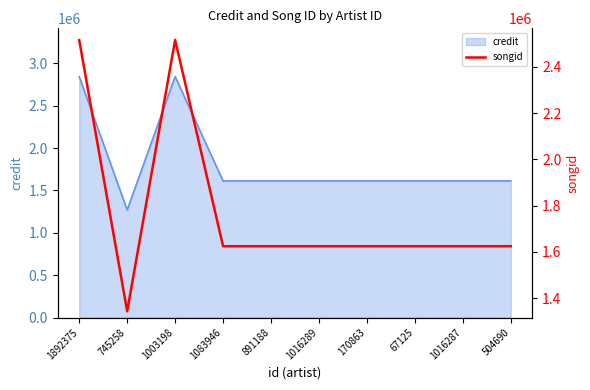

How many values are below 1623993?

1